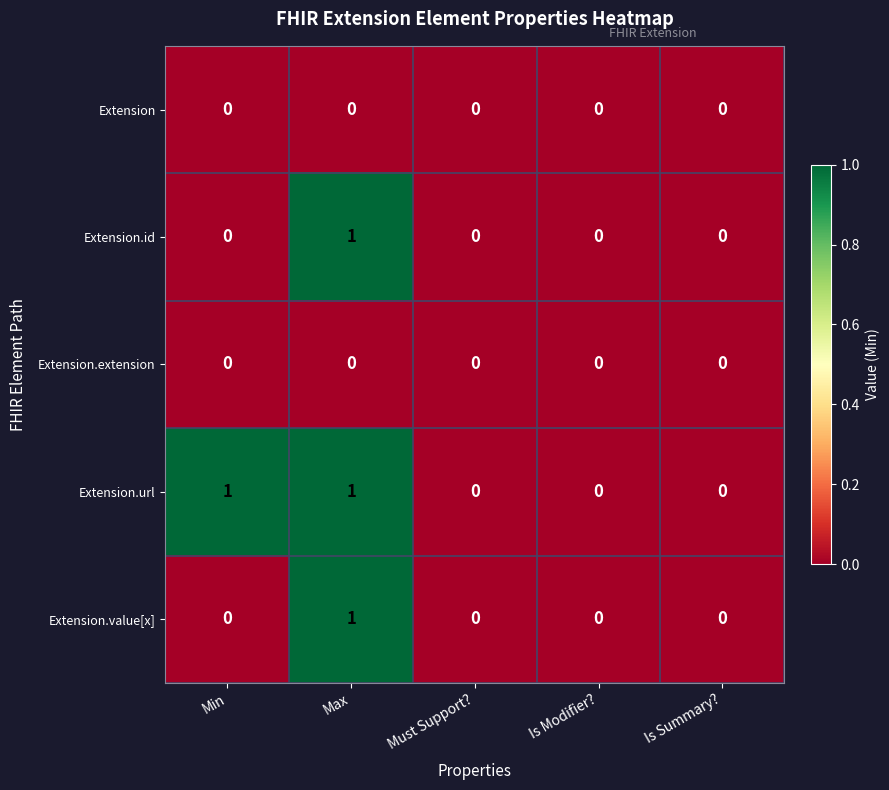

Which series changed the most between Min and Is Summary??

Extension.url